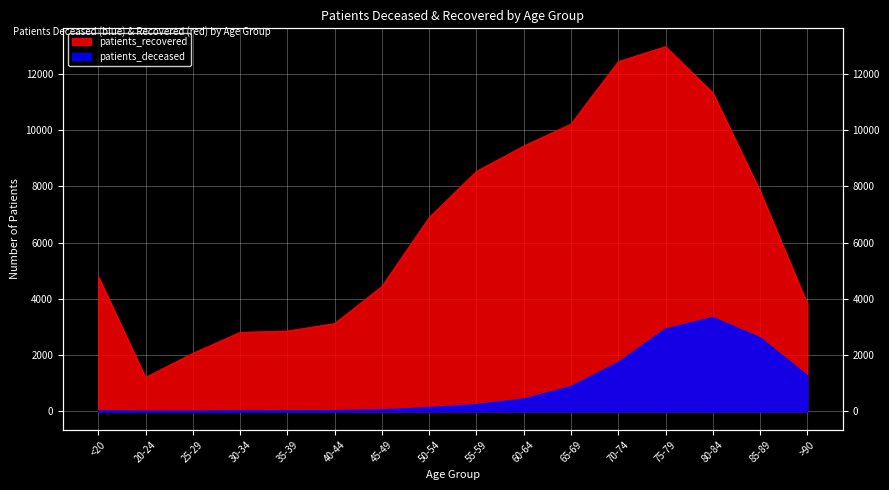

True or false: patients_recovered and patients_deceased intersect in this chart.

False